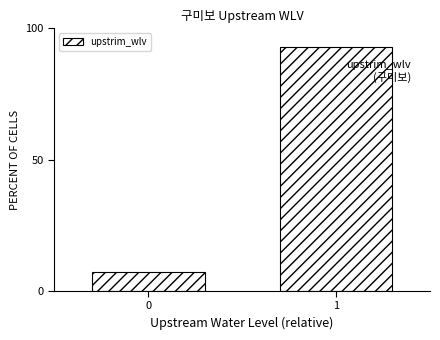

Reading left to right, extract all data points from this chart.

7.1	92.9